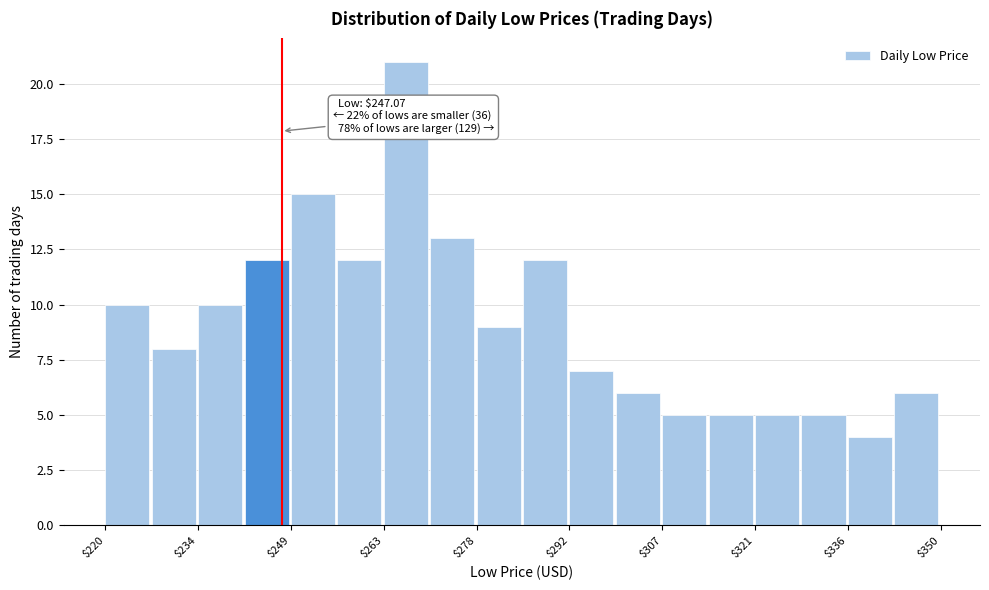

Around what value on the x-axis is the tallest bar? Give the approximate position of its centre, as read against the axis.

266